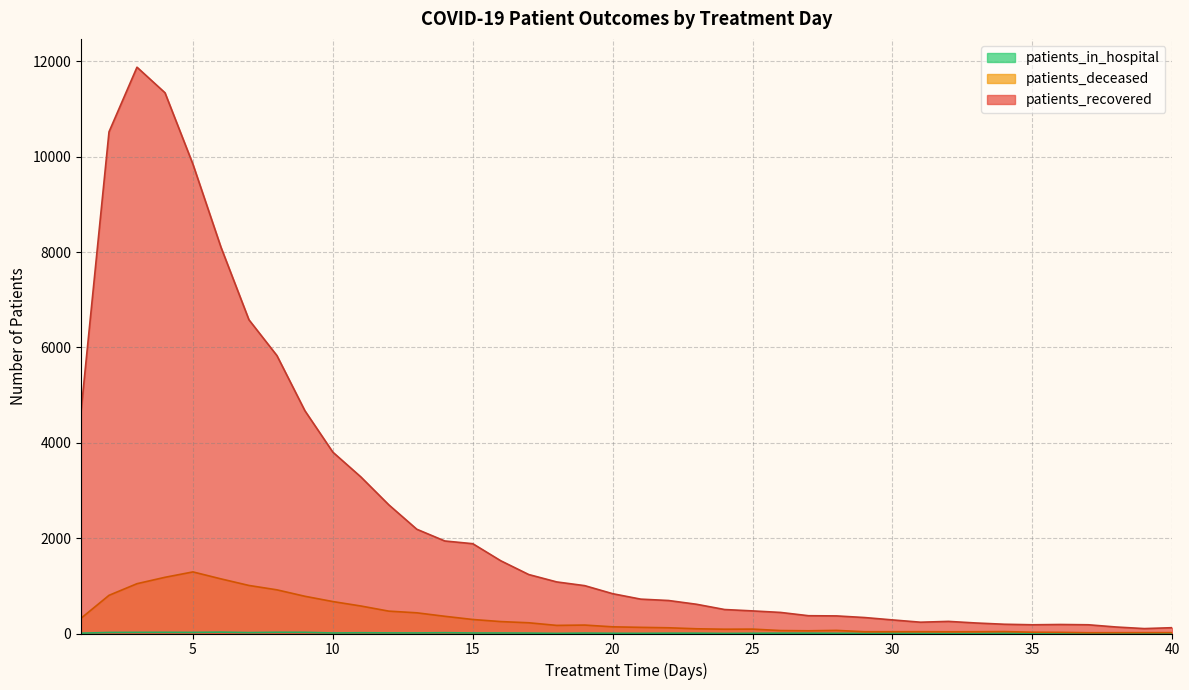

What is the sum of all patients_deceased values?

13314